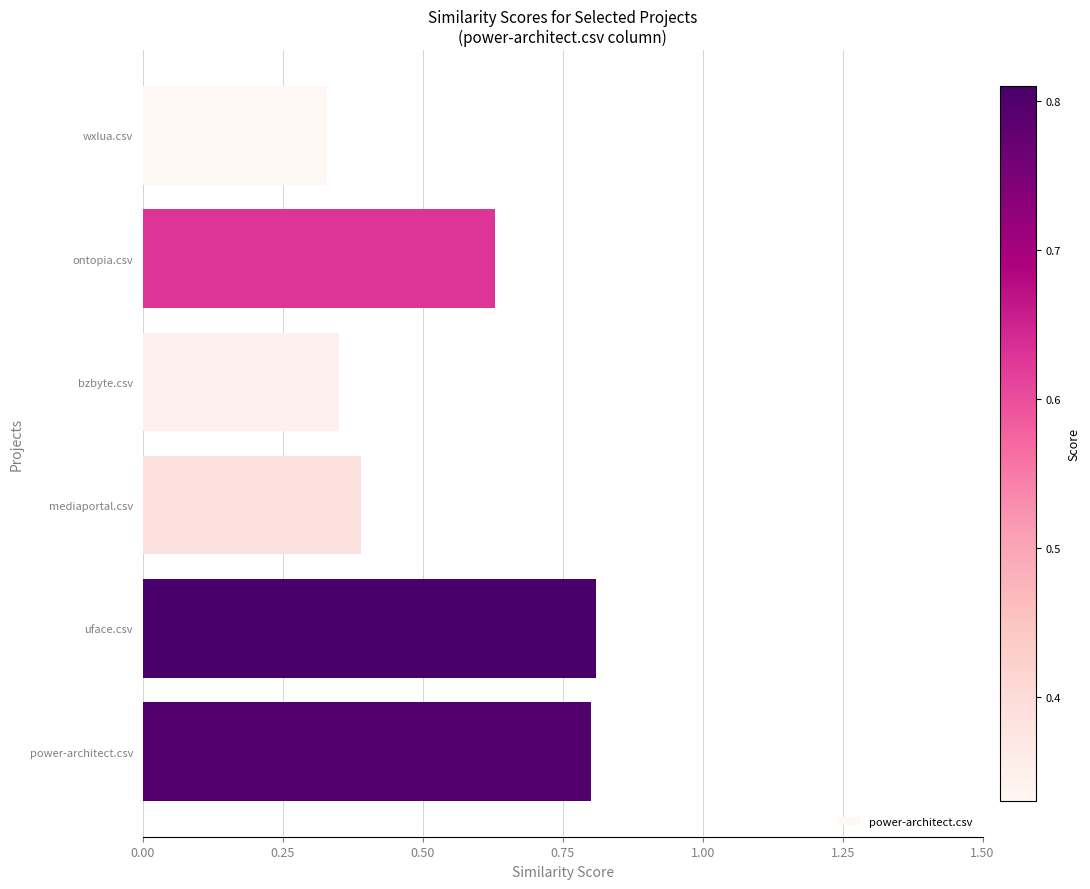

How many values are between 0 and 1?

6